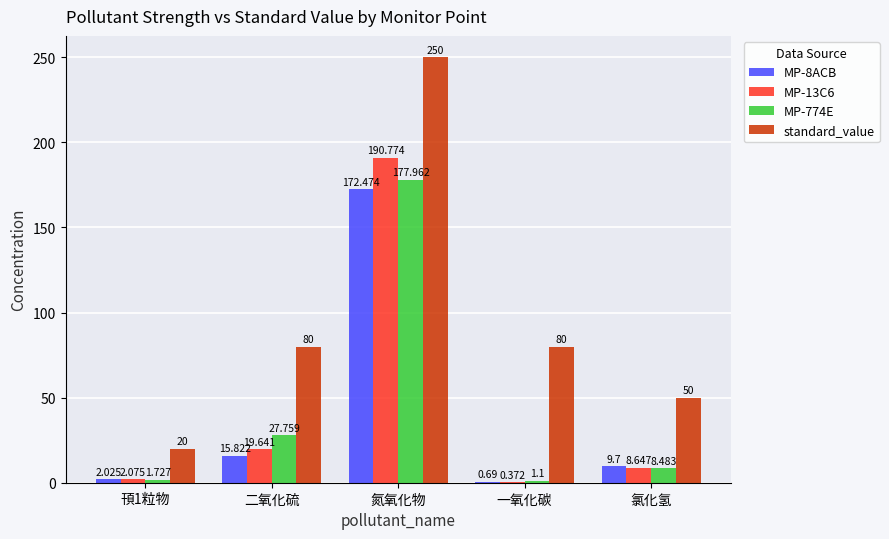

What is the highest value of the MP-774E series?

178.0